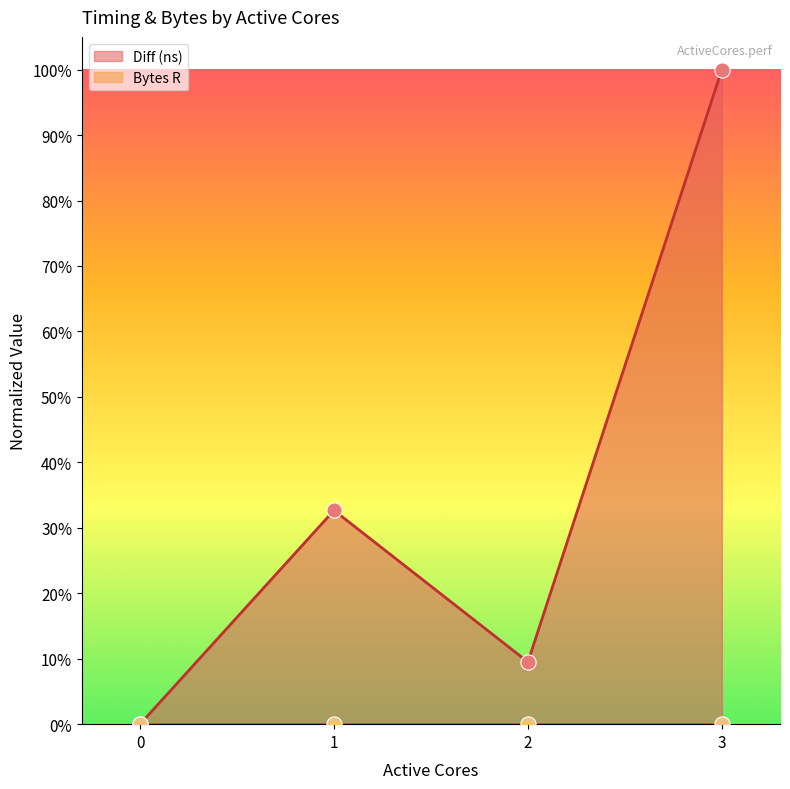

What is the ratio of the value at 2 to the value at 3?

0.1